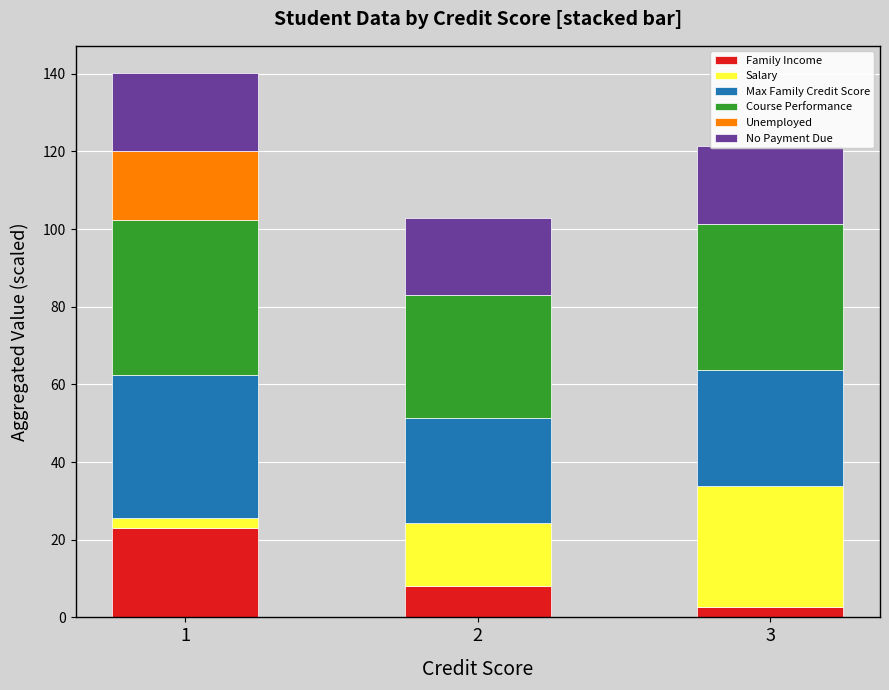

Reading left to right, what are all the values shown in this chart?

Family Income: 23.0	8.0	2.8
Salary: 2.7	16.4	31.0
Max Family Credit Score: 36.7	27.0	30.0
Course Performance: 40.0	31.5	37.5
Unemployed: 17.8	0.0	0.0
No Payment Due: 20.0	20.0	20.0